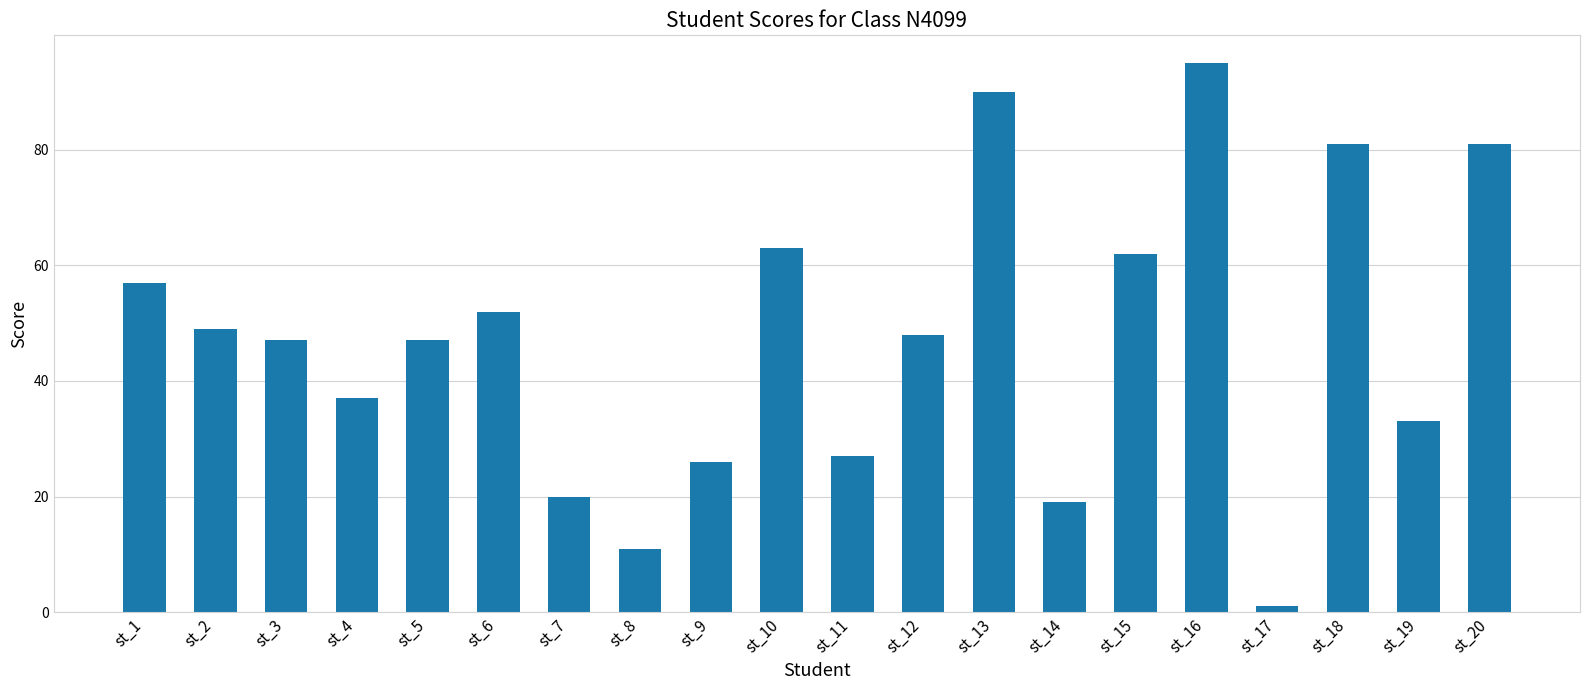

At which category does the chart reach its peak across all series?

st_16